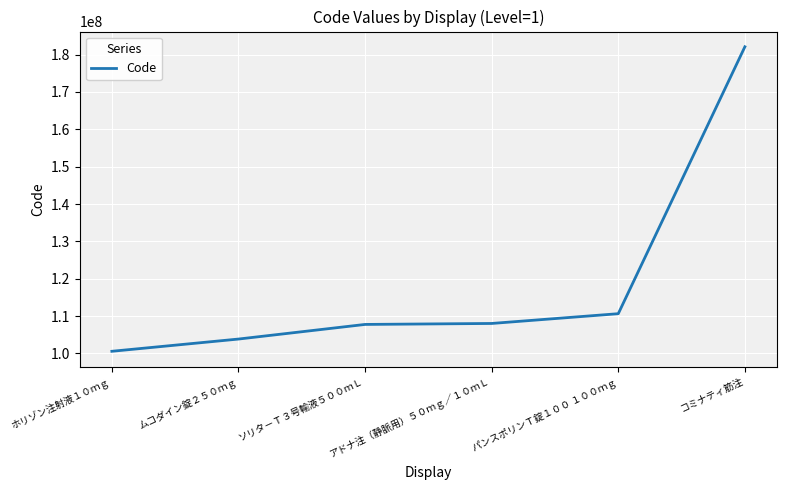

What is the sum of the values at ホリゾン注射液１０ｍｇ and ソリタ－Ｔ３号輸液５００ｍＬ?

208309104